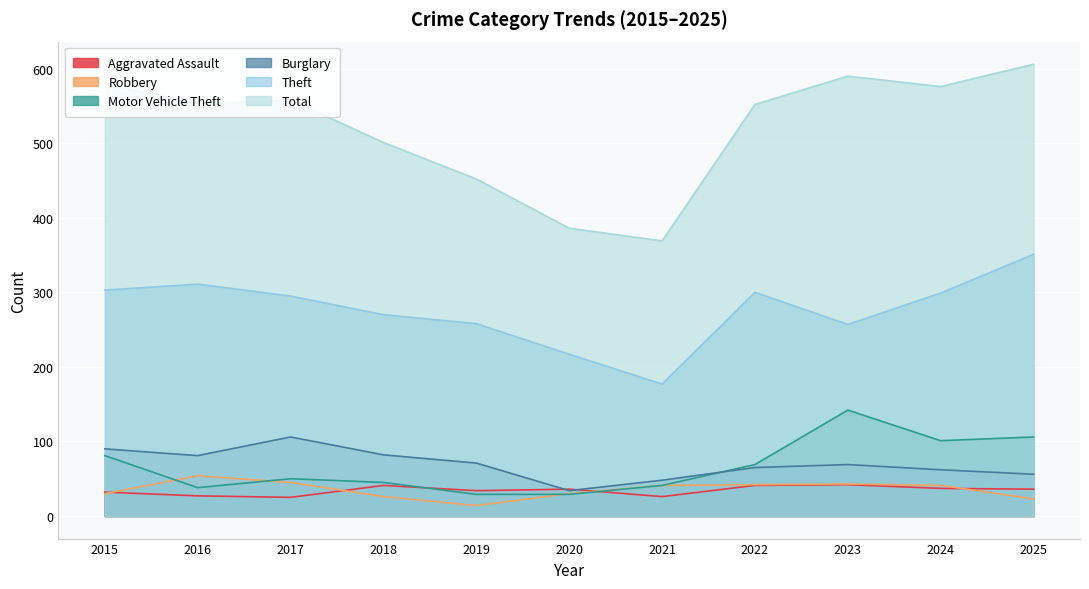

What is the average value of the Burglary series?

69